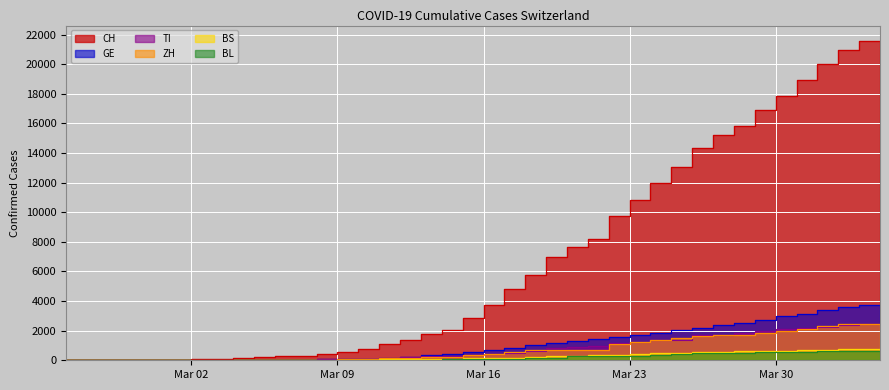

Between 2020-03-06 and 2020-04-02, which series saw the biggest shift?

CH